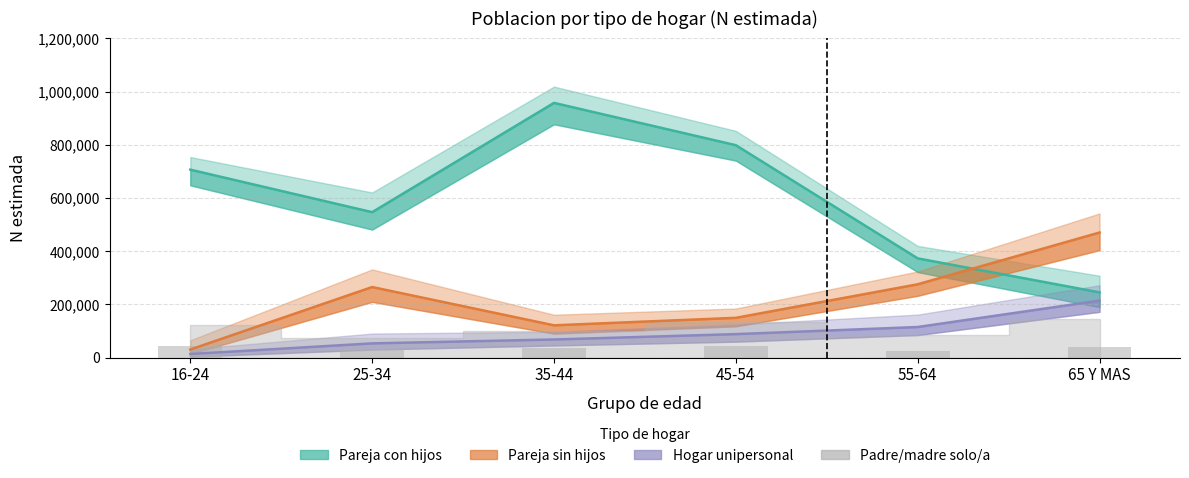

What is the total value across all series at 65 Y MAS?

968522